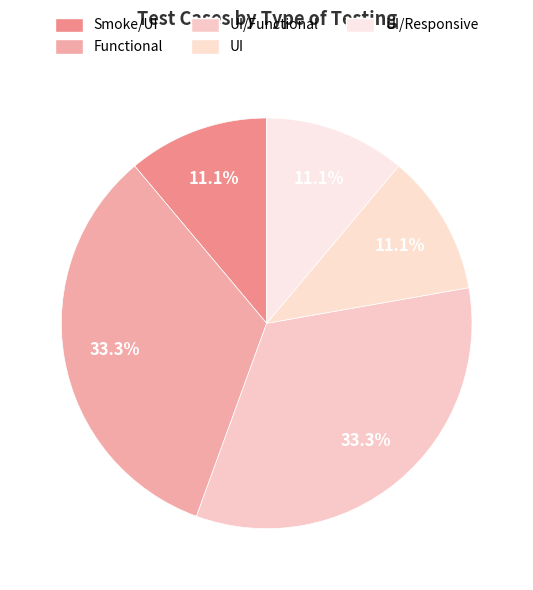

Rank the categories by value from lowest to highest.

Smoke/UI, UI, UI/Responsive, Functional, UI/Functional